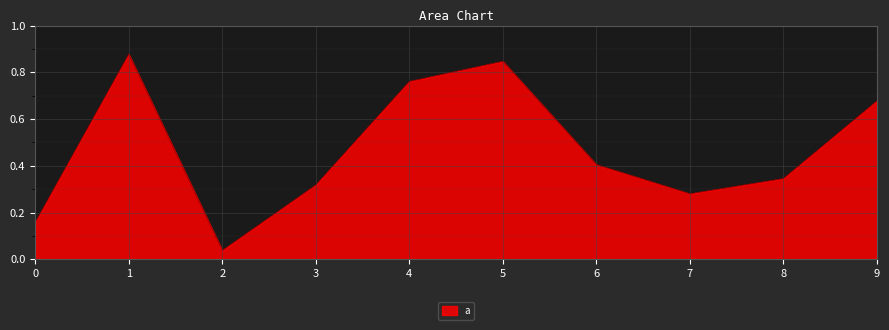

What is the change in value from 1 to 6?

-0.5